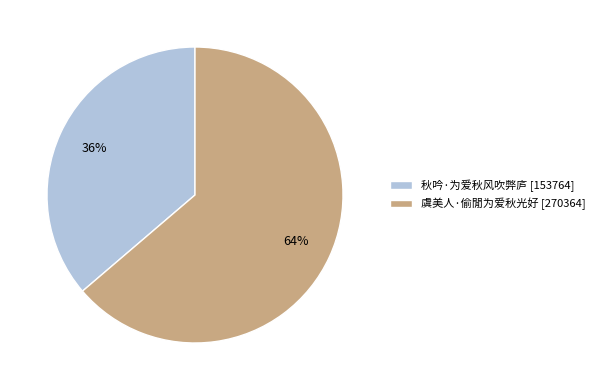

Is the sum of 虞美人·偷閒为爱秋光好 [270364] and 秋吟·为爱秋风吹弊庐 [153764] greater than half?

Yes